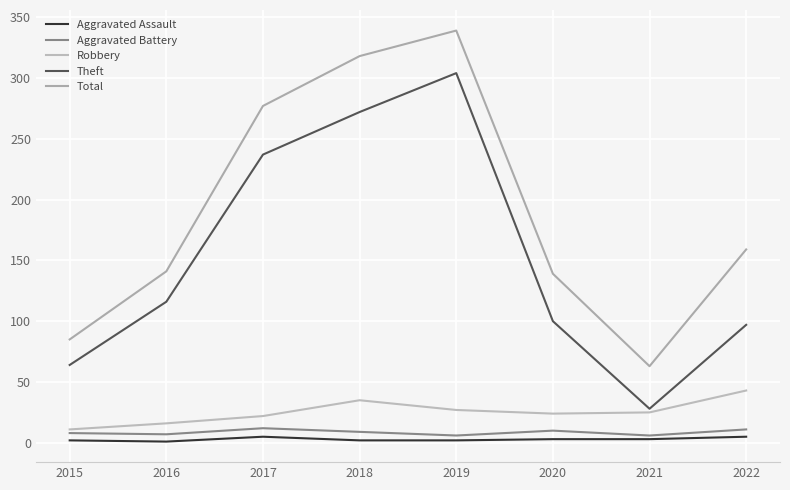

Reading left to right, list all the values displayed in this chart.

Aggravated Assault: 2	1	5	2	2	3	3	5
Aggravated Battery: 8	7	12	9	6	10	6	11
Robbery: 11	16	22	35	27	24	25	43
Theft: 64	116	237	272	304	100	28	97
Total: 85	141	277	318	339	139	63	159